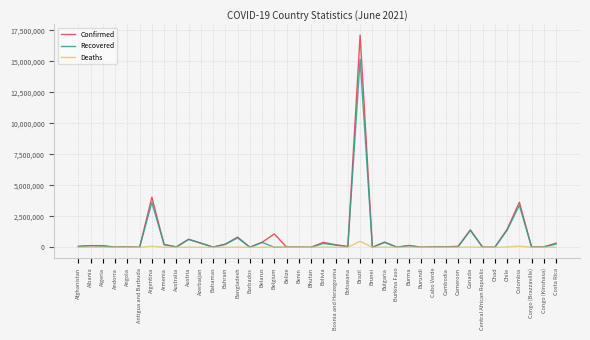

True or false: Recovered has more than 0 points higher than both neighbors.

True